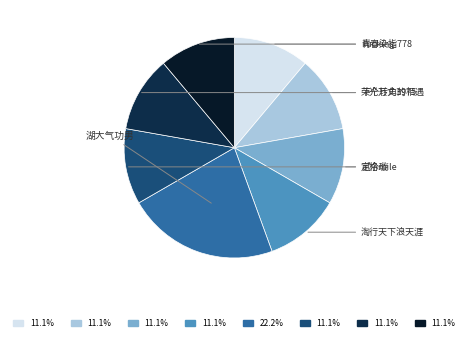

To the nearest percent, what is the difference between the largest and smallest slice percentages?

11%